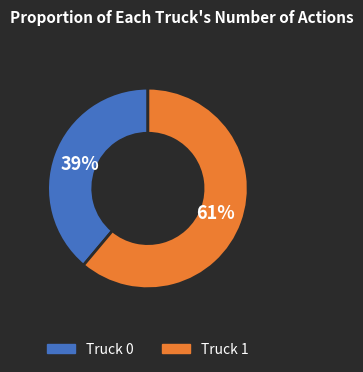

What is the smallest slice in the pie chart?

Truck 0